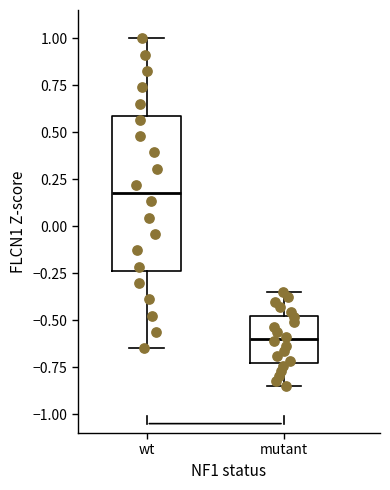

Comparing the boxes themselves (not the whiskers), which one is the tallest?

wt